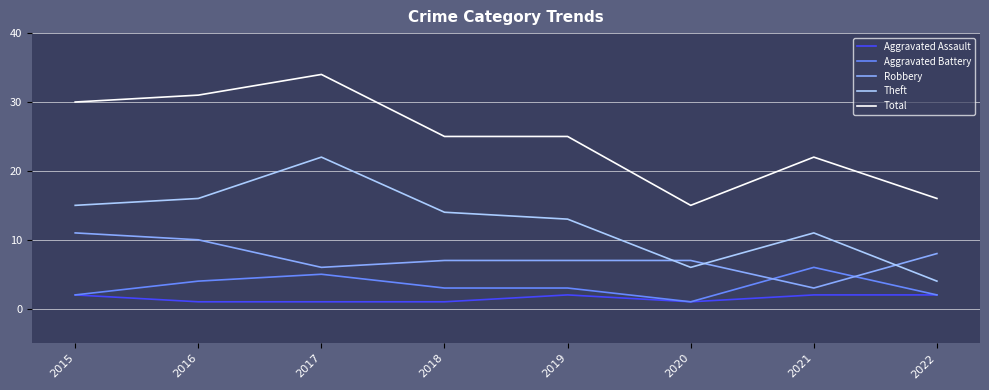

How many Robbery values are between 7 and 10?

5